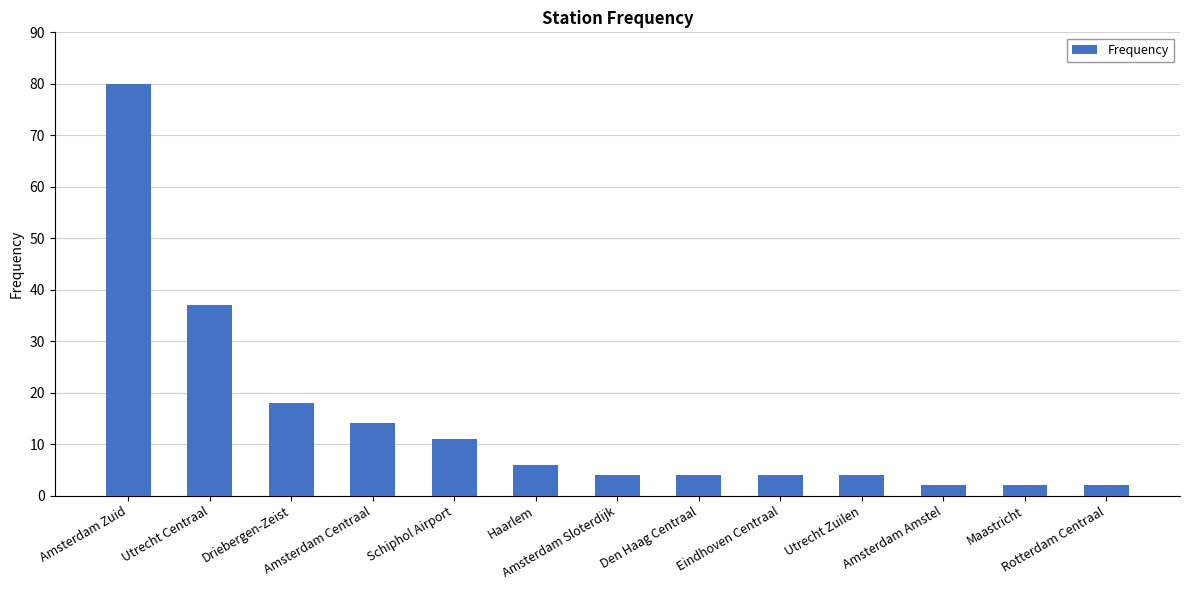

What is the value of the 5th bar from the left?

11